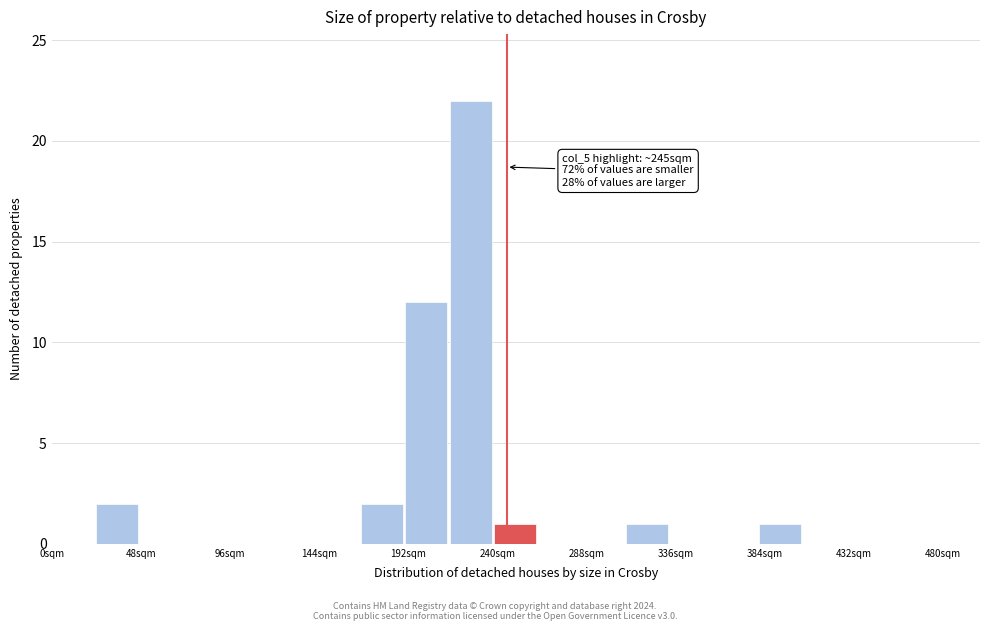

Which range on the x-axis has the tallest bar?

215 to 240